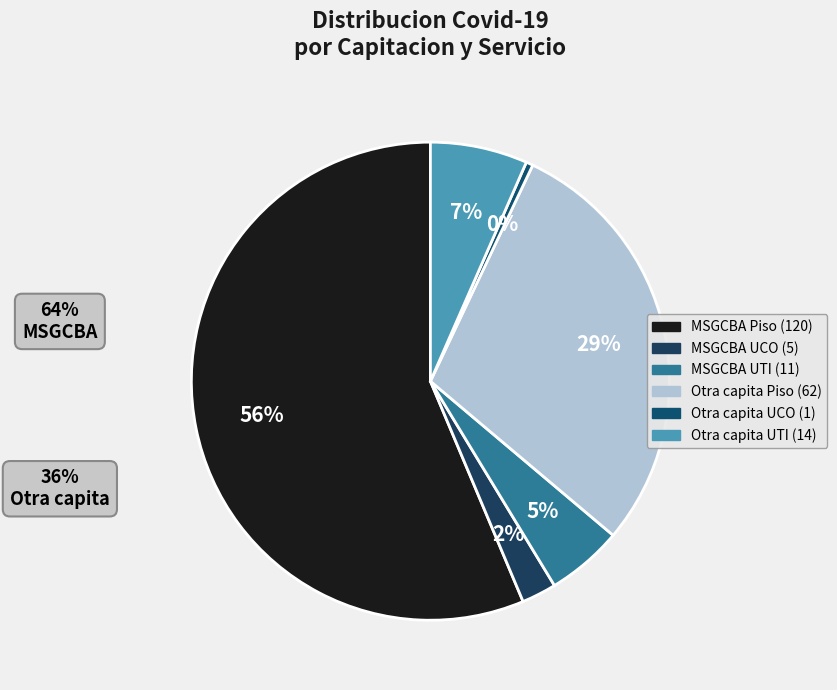

Which slice is the smallest?

Otra capita-UCO